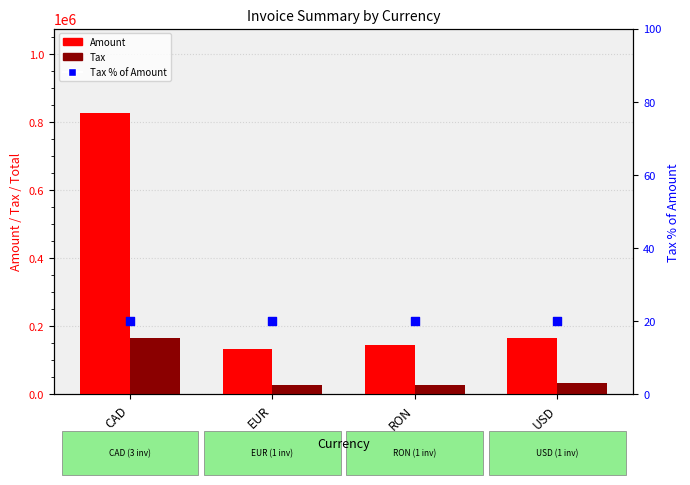

Which series has the largest Y range (max minus min)?

Amount